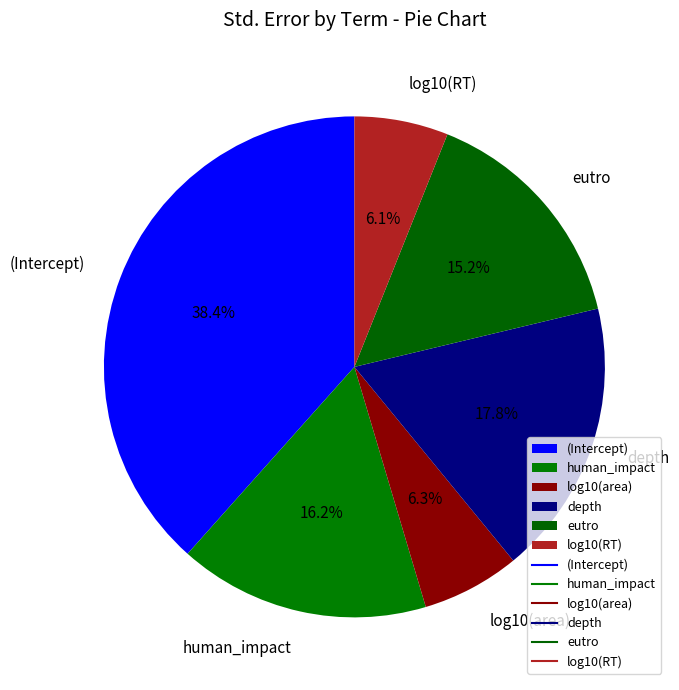

Do depth and log10(RT) together represent more than half of the pie?

No